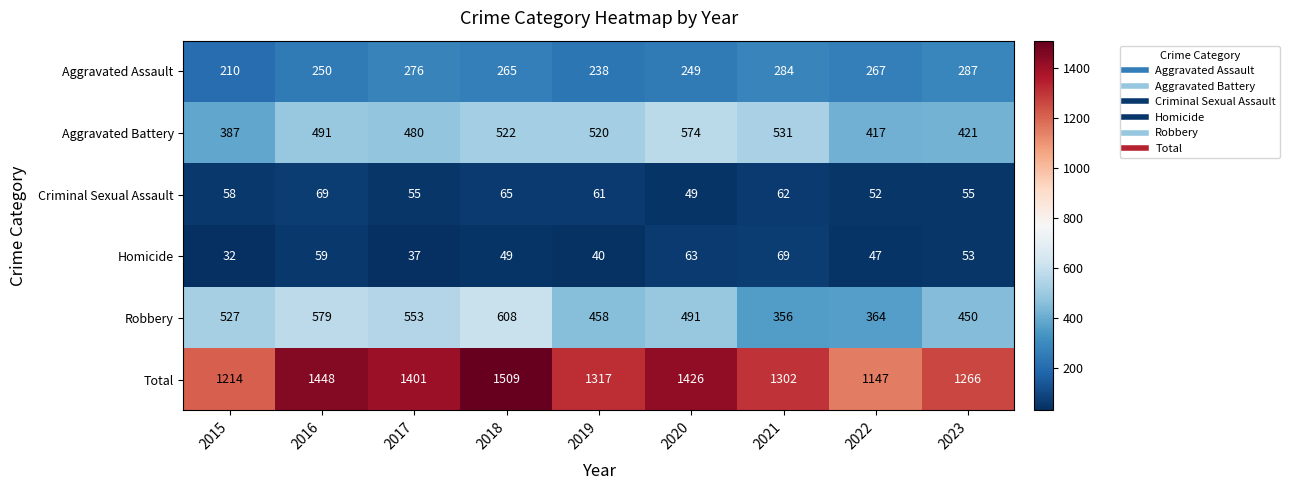

What is the difference between the second highest and second lowest values in the Robbery series?

215